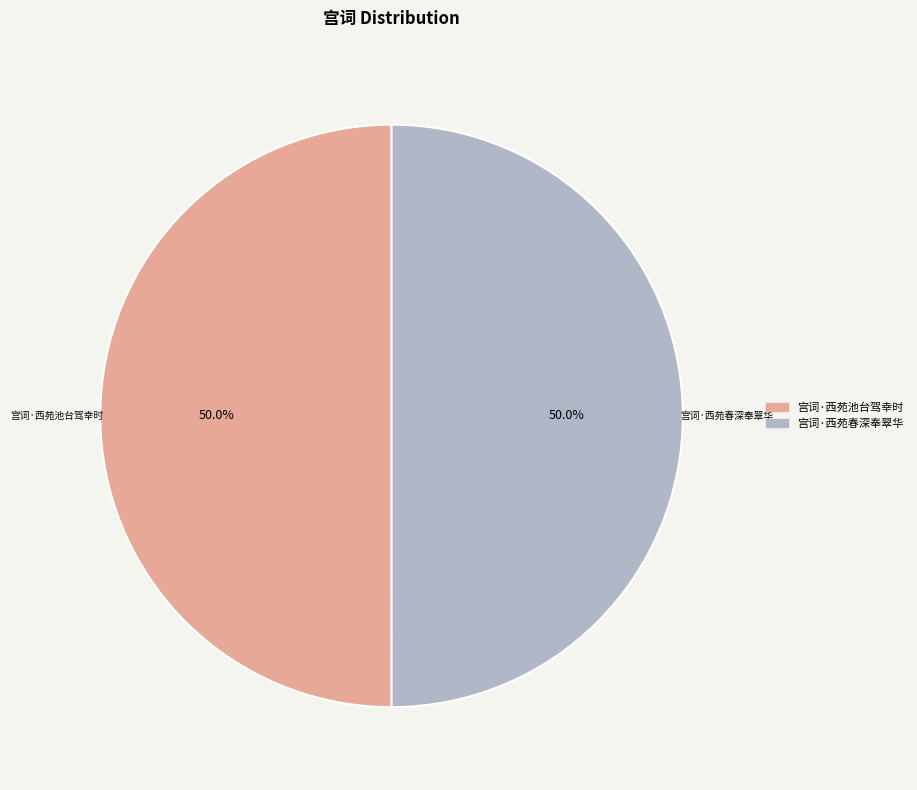

What percentage is NOT represented by 宫词·西苑春深奉翠华?

50.0%